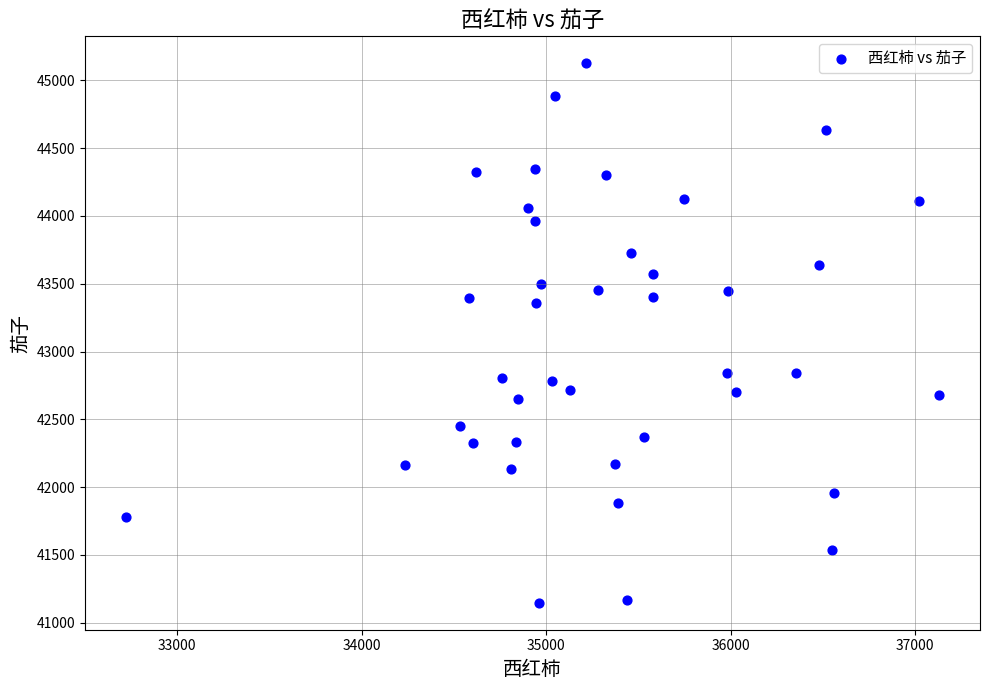

What is the range of X values (max minus min)?

4408.3